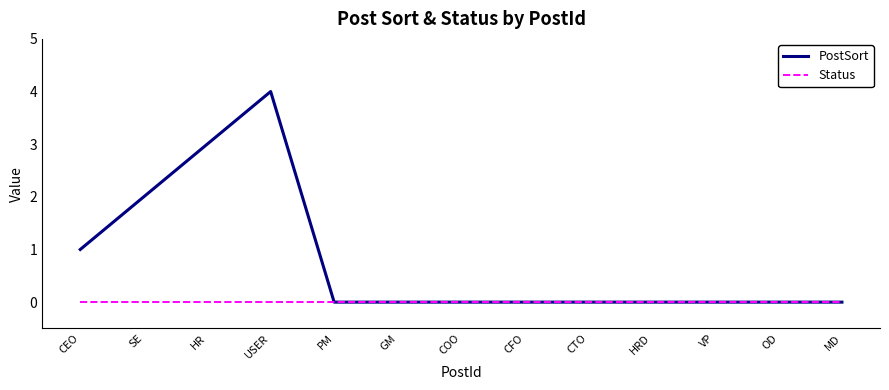

The value of Status at PM is 0. True or false?

True